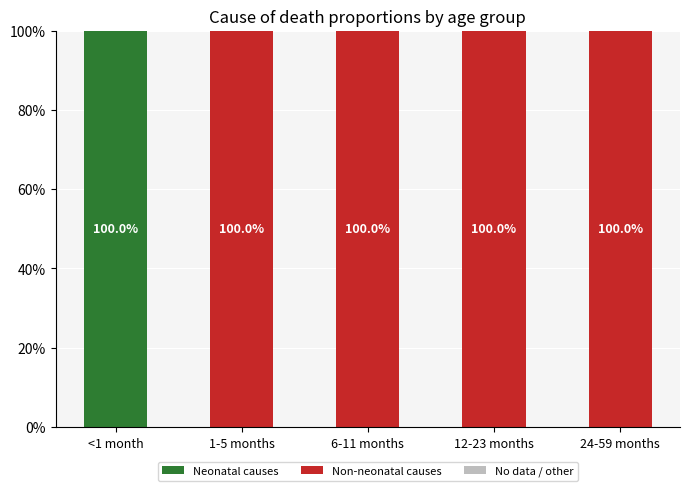

At which label does Neonatal causes reach its peak?

<1 month